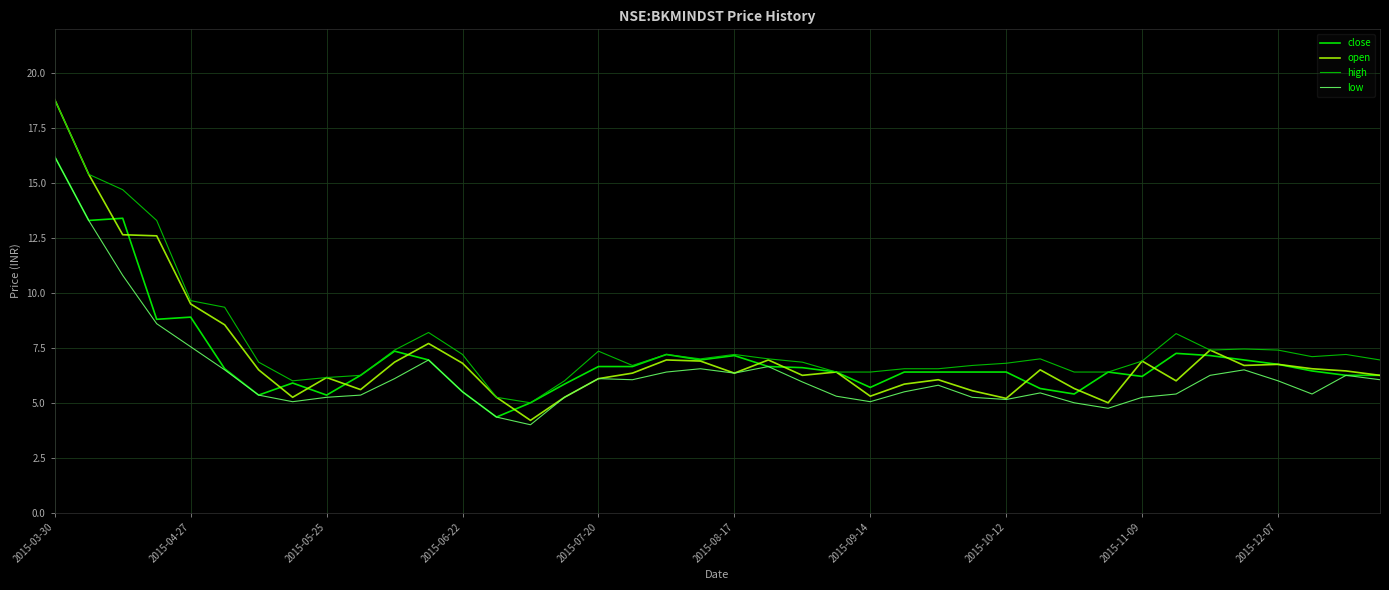

Which series has the largest range (max minus min)?

open